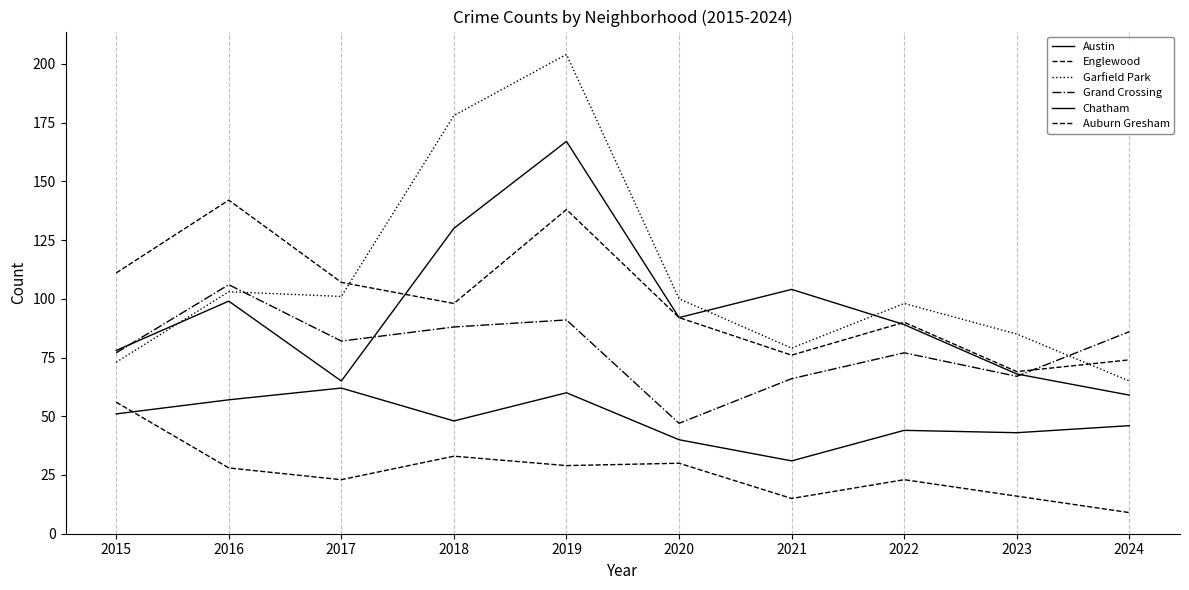

What is the value of the Englewood point at the 9th from the left?

69